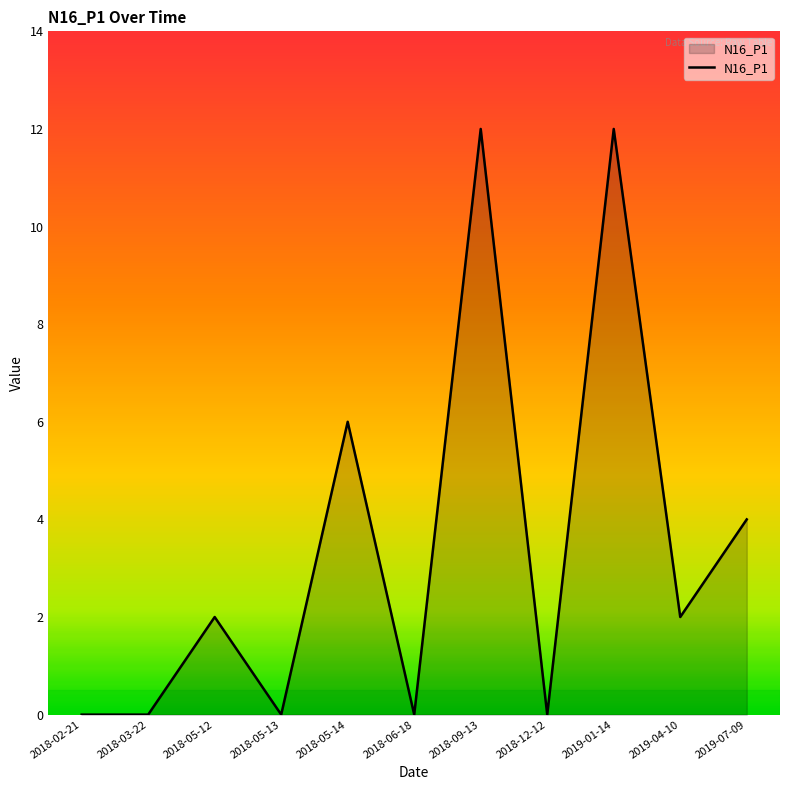

At which label is the value closest to 6?

2018-05-14